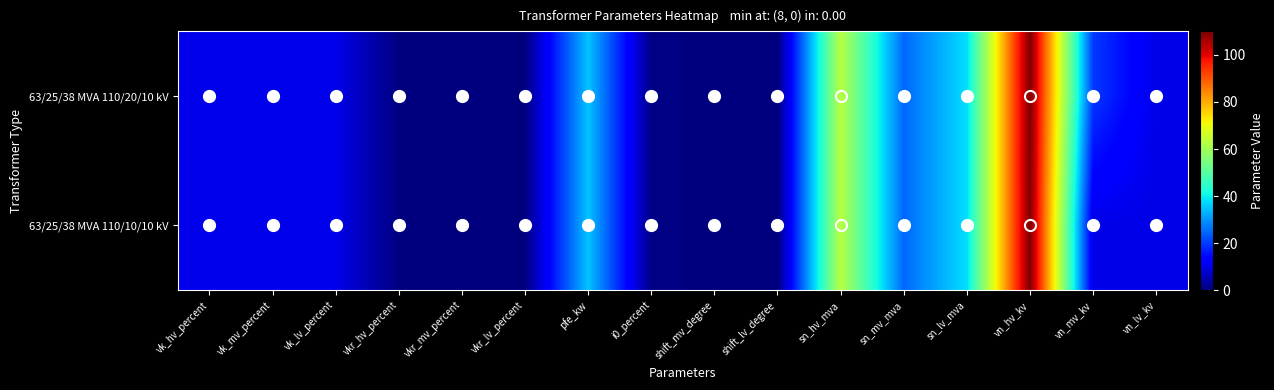

Reading left to right, list all the values displayed in this chart.

63/25/38 MVA 110/20/10 kV: vk_hv_percent=10.4	vk_mv_percent=10.4	vk_lv_percent=10.4	vkr_hv_percent=0.3	vkr_mv_percent=0.3	vkr_lv_percent=0.3	pfe_kw=35.0	i0_percent=0.9	shift_mv_degree=0.0	shift_lv_degree=0.0	sn_hv_mva=63.0	sn_mv_mva=25.0	sn_lv_mva=38.0	vn_hv_kv=110.0	vn_mv_kv=20.0	vn_lv_kv=10.0
63/25/38 MVA 110/10/10 kV: vk_hv_percent=10.4	vk_mv_percent=10.4	vk_lv_percent=10.4	vkr_hv_percent=0.3	vkr_mv_percent=0.3	vkr_lv_percent=0.3	pfe_kw=35.0	i0_percent=0.9	shift_mv_degree=0.0	shift_lv_degree=0.0	sn_hv_mva=63.0	sn_mv_mva=25.0	sn_lv_mva=38.0	vn_hv_kv=110.0	vn_mv_kv=10.0	vn_lv_kv=10.0